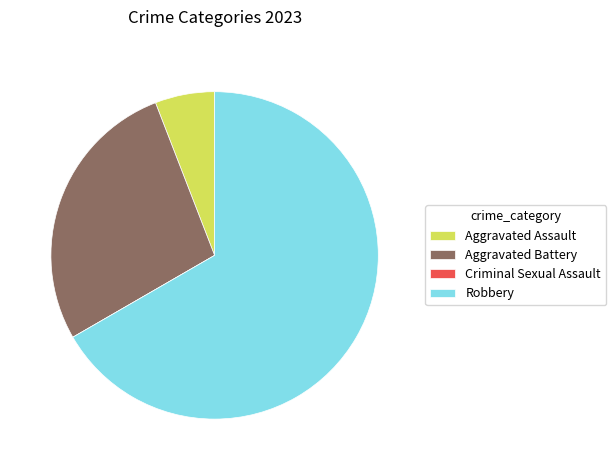

Is there any slice that represents more than half of the pie?

Yes